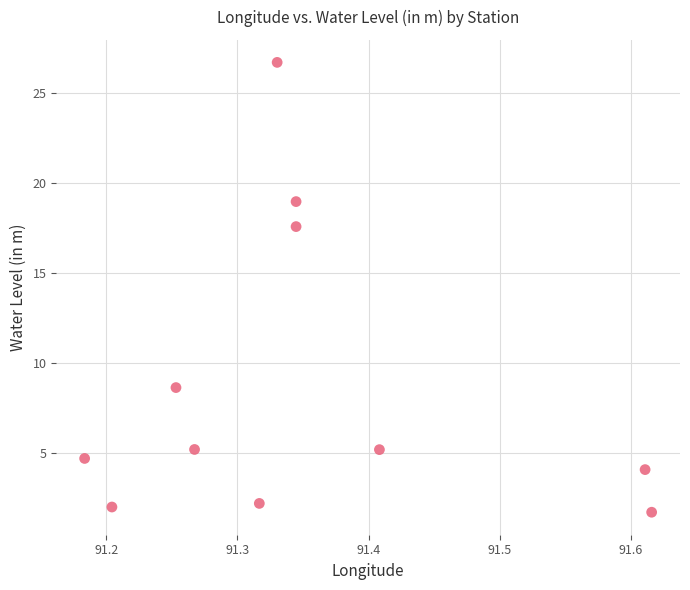

What Y value in the scatter plot is closest to 14?

17.6